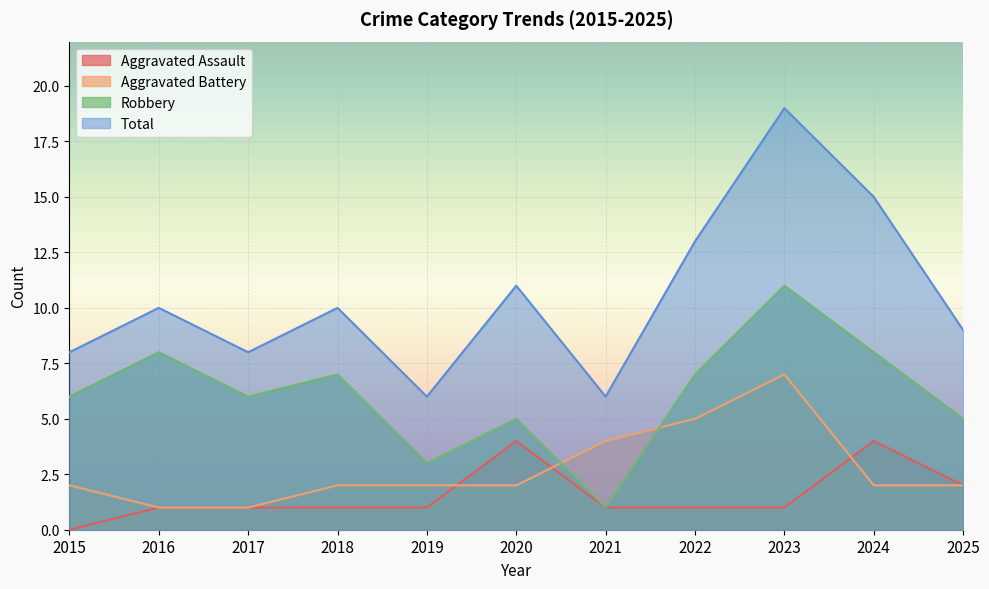

In Total, how many points are lower than both neighbors (excluding endpoints)?

3